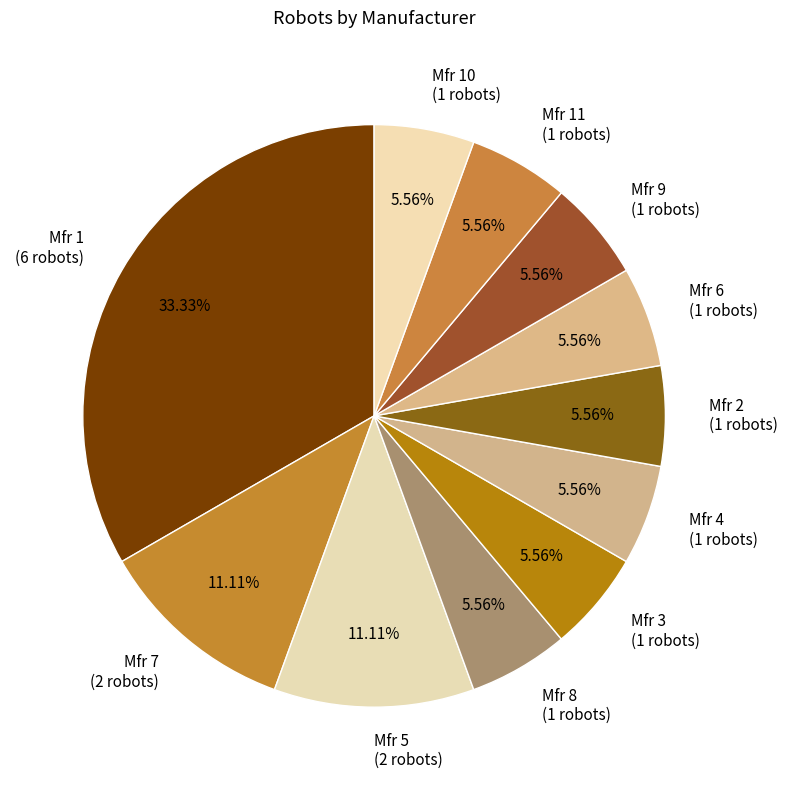

Does any single category account for the majority?

No